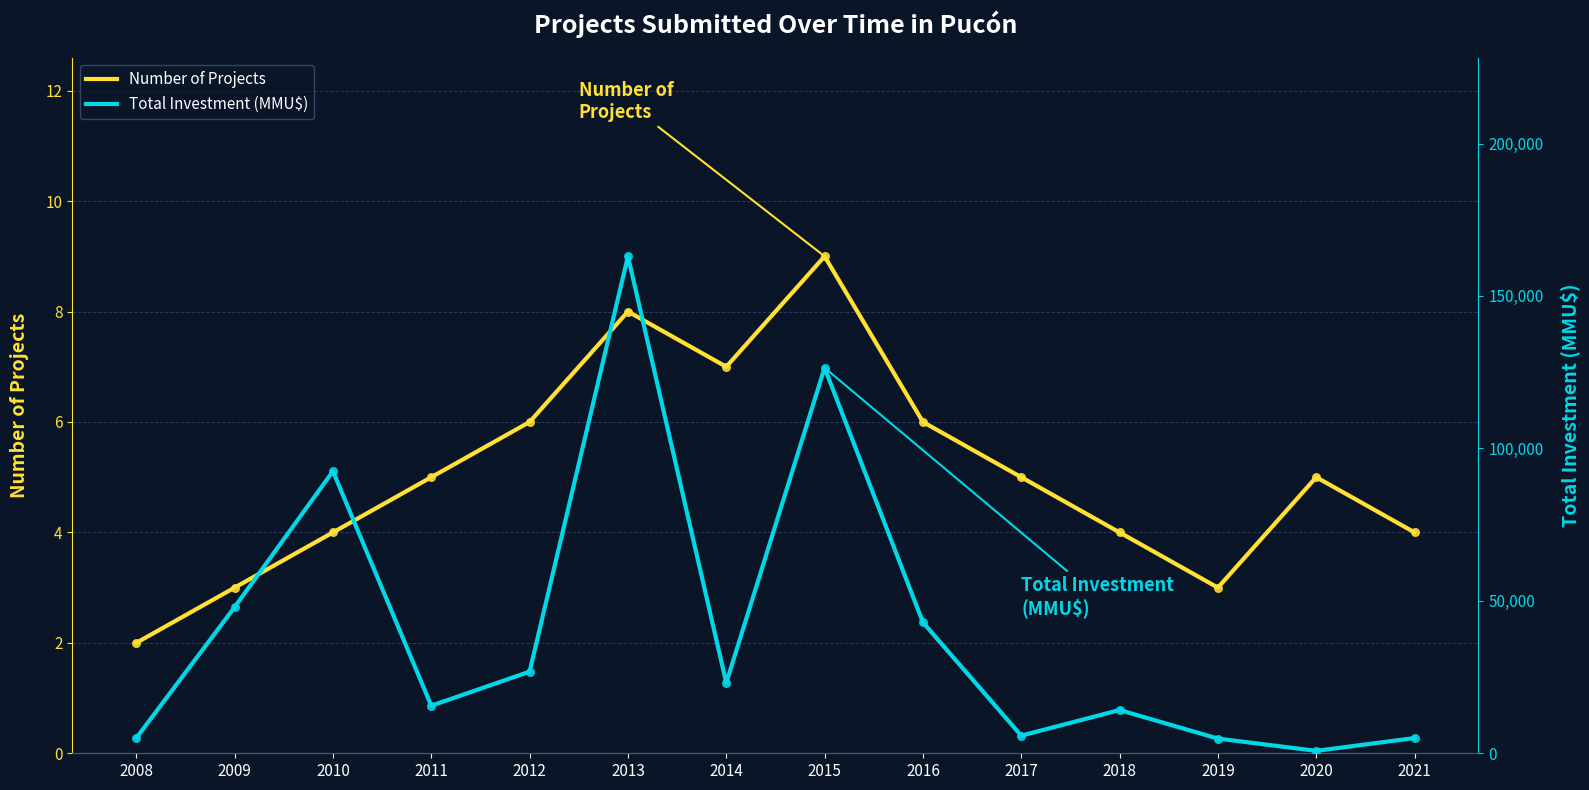

Which series contains the highest Y value?

Total Investment (MMU$)